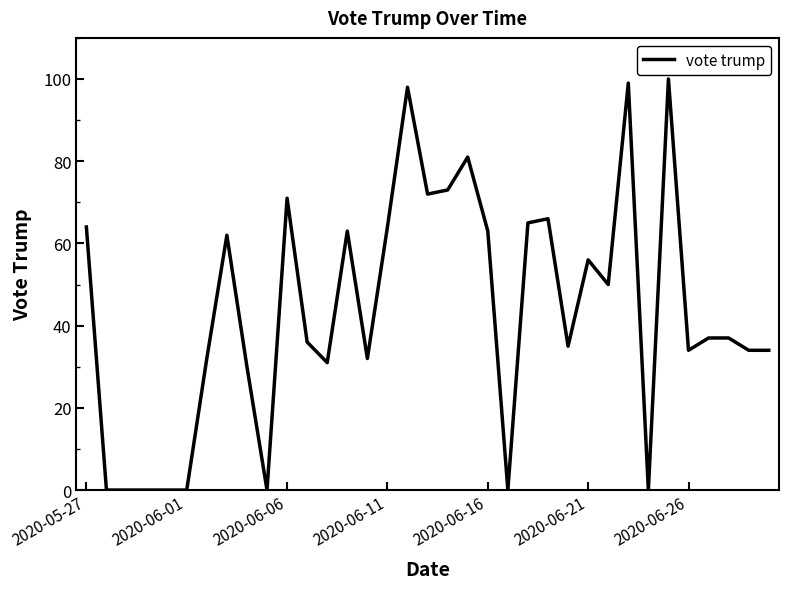

What is the maximum value shown in the chart?

100